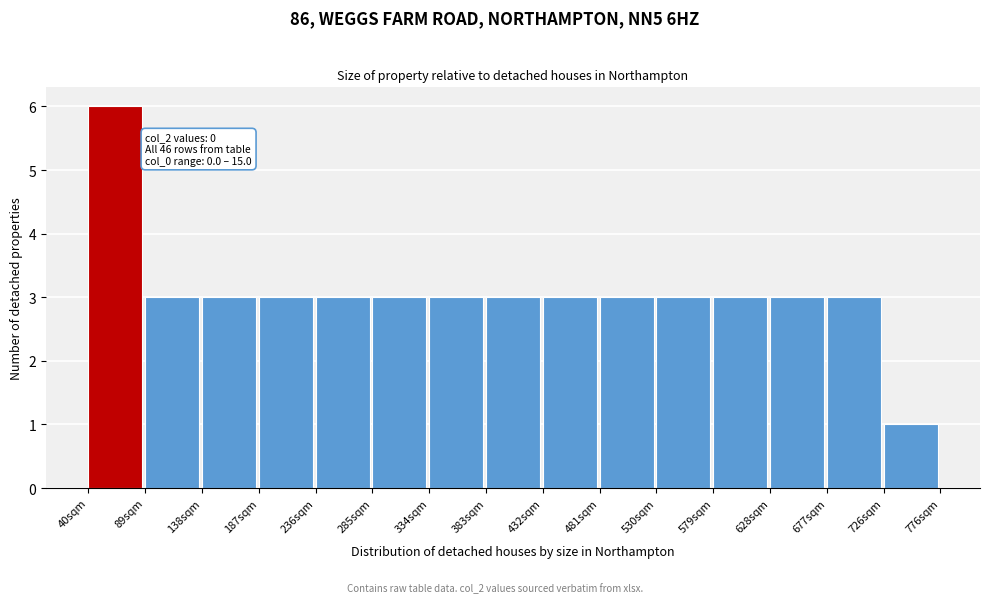

Over which range of the x-axis is the bar tallest?

40 to 90